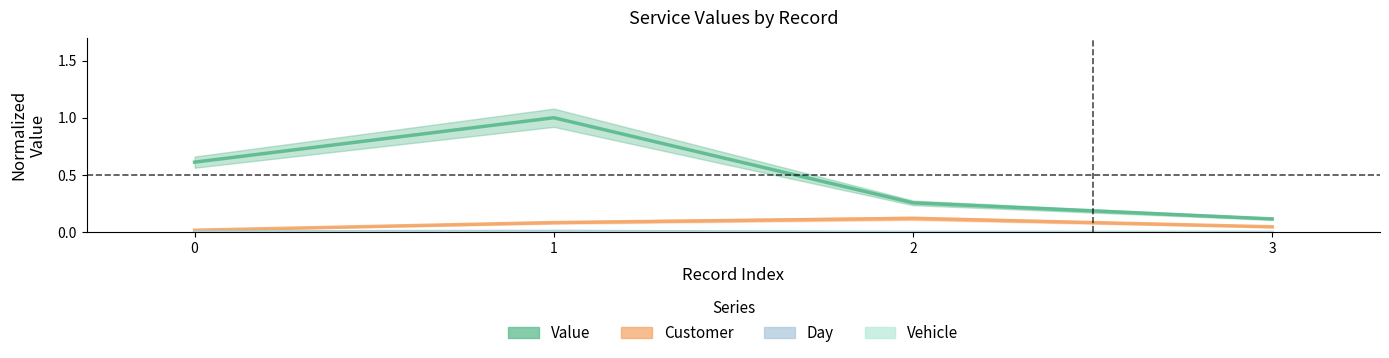

Which label corresponds to the largest value in the chart?

1